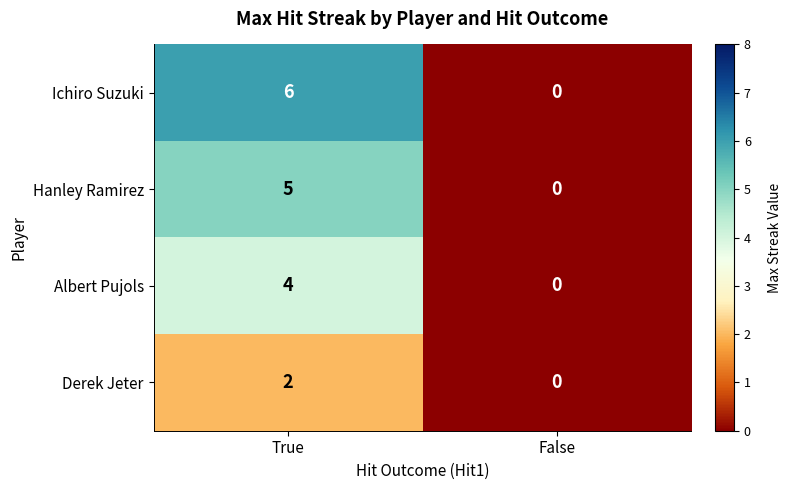

What is the total value across all series at True?

17